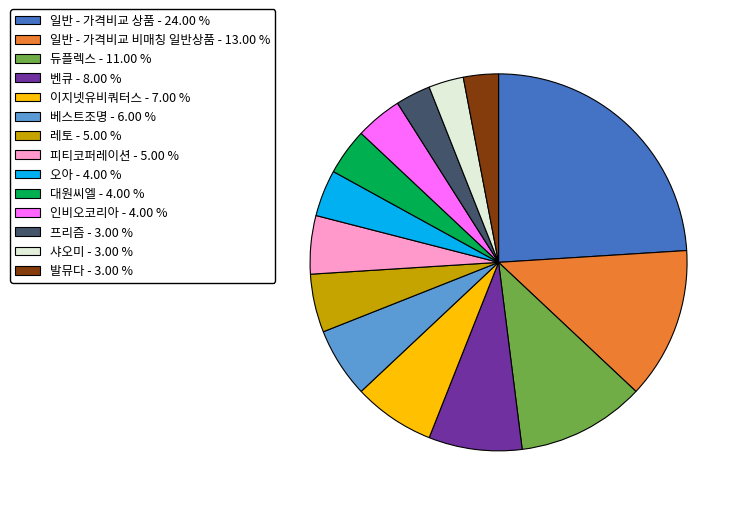

Approximately how many times larger is the value at 대원씨엘 compared to 샤오미?

1.3